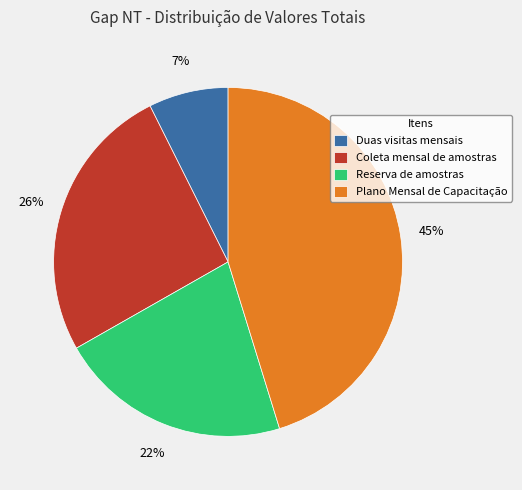

Does any single category account for the majority?

No